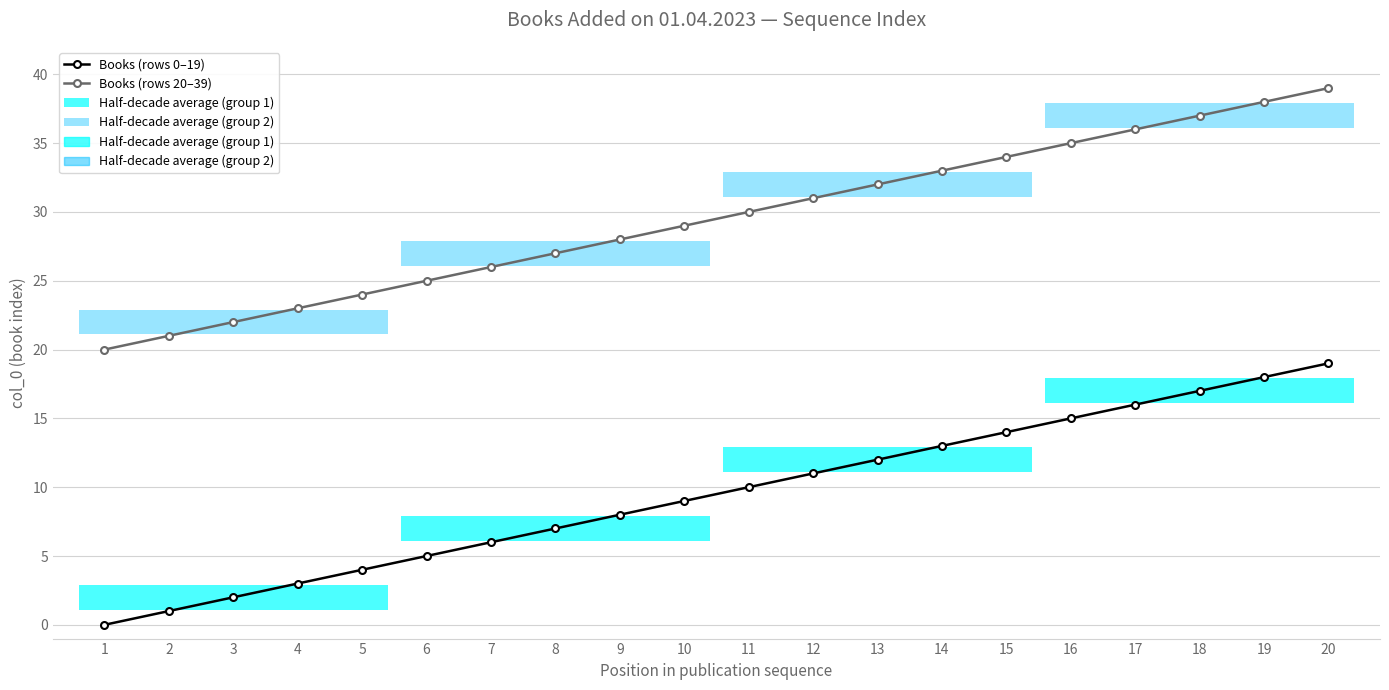

At which label does Books (rows 0–19) reach its peak?

20